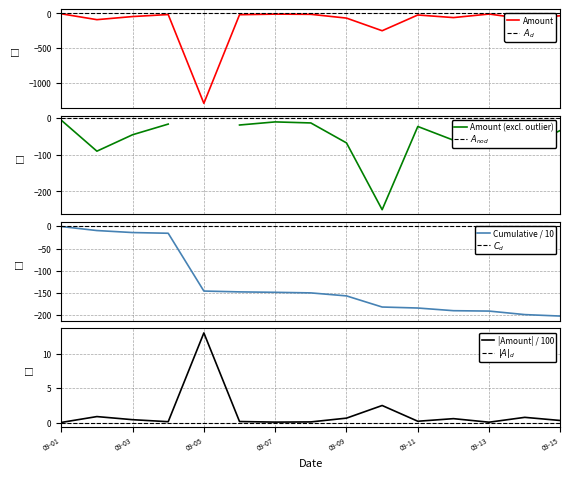

What is the maximum value shown in the chart?

13.0